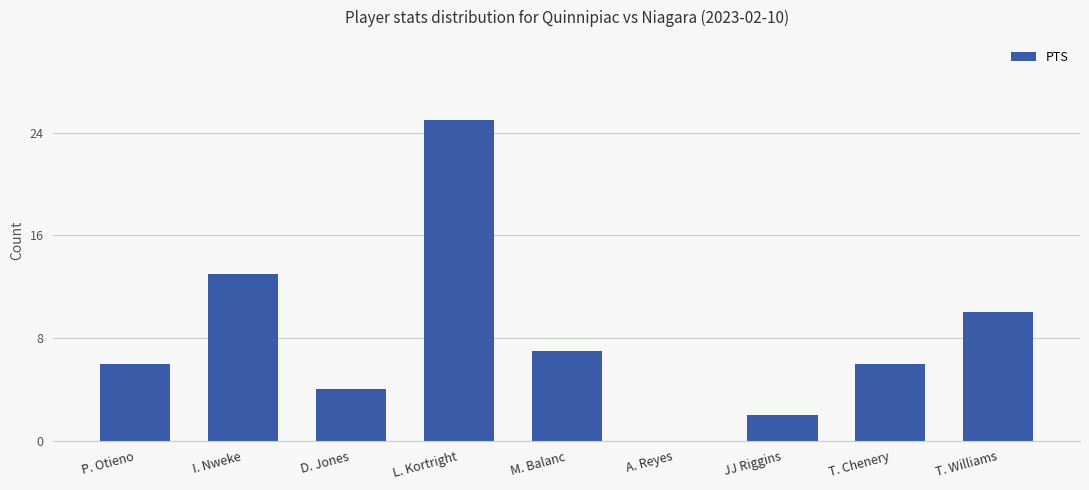

How many data points does each series have?

9